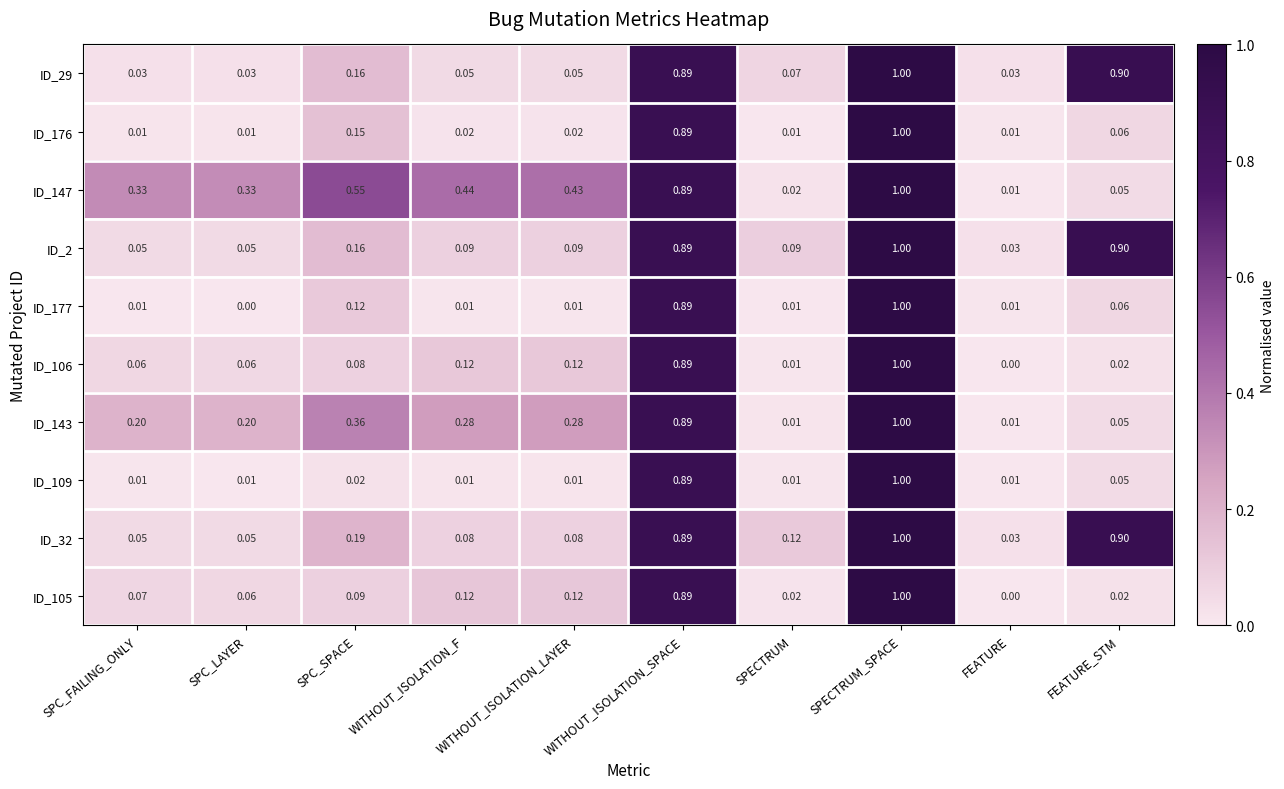

Which series has the largest total across all categories?

ID_147